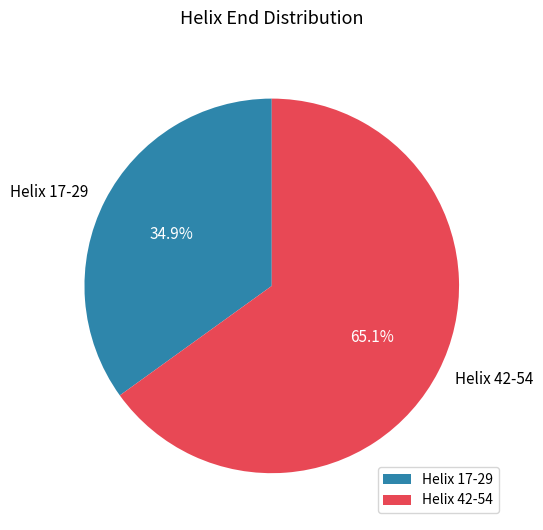

How many segments does this pie chart have?

2